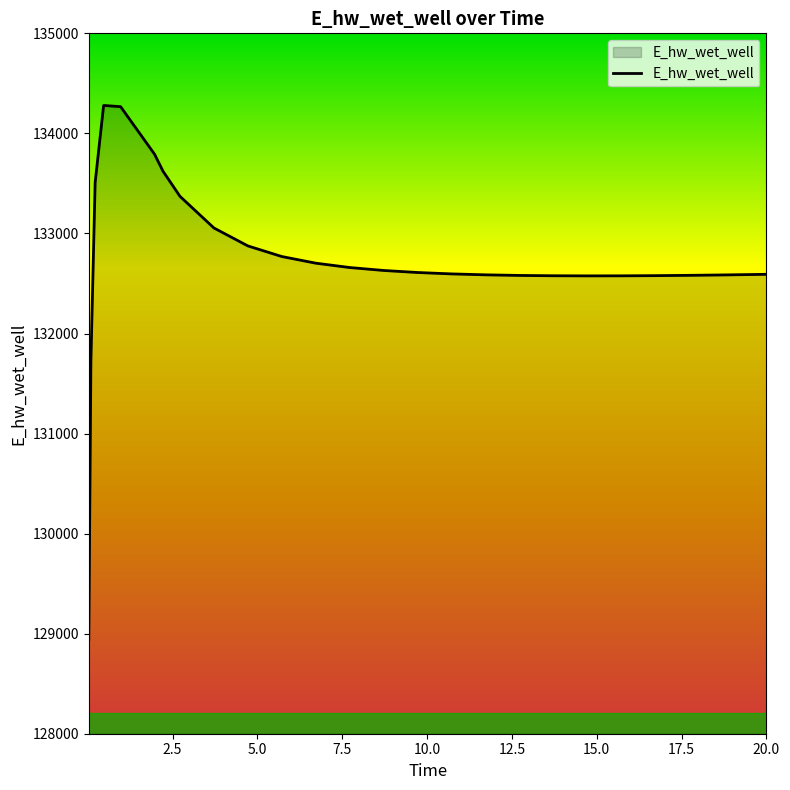

What is the maximum value shown in the chart?

134279.1